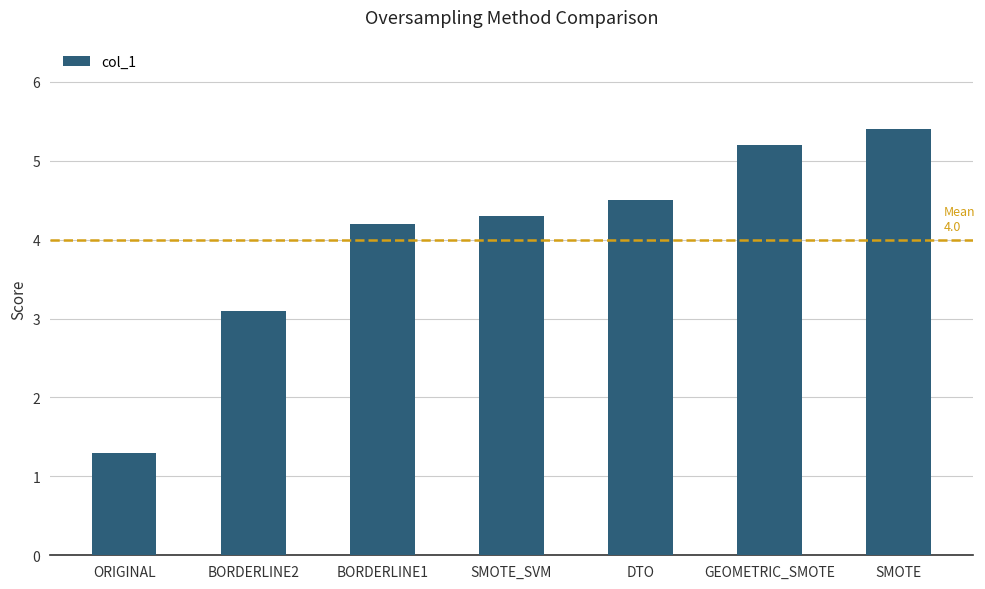

What position from the right is GEOMETRIC_SMOTE?

2